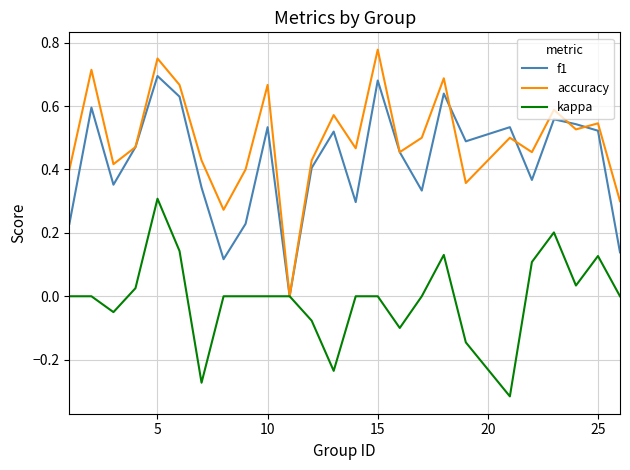

Which series has the widest spread of values?

accuracy